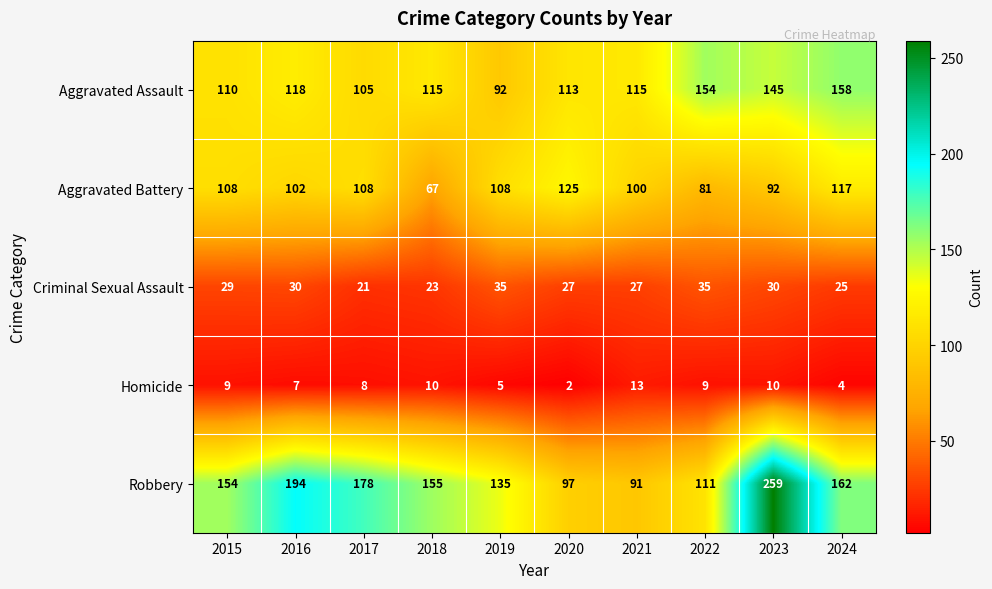

At which label does Aggravated Assault reach its minimum?

2019